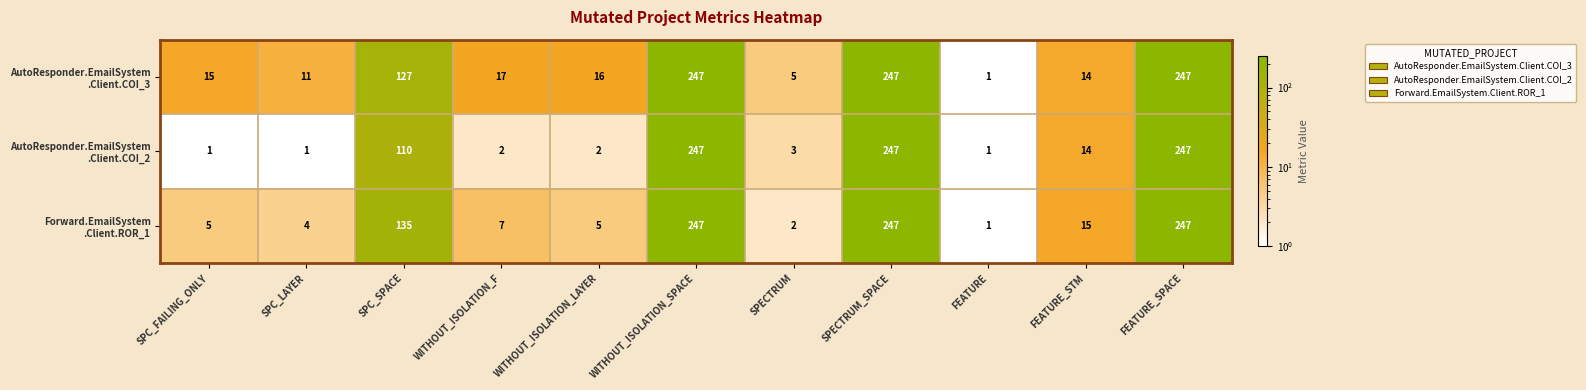

What is the total value across all series at WITHOUT_ISOLATION_SPACE?

741